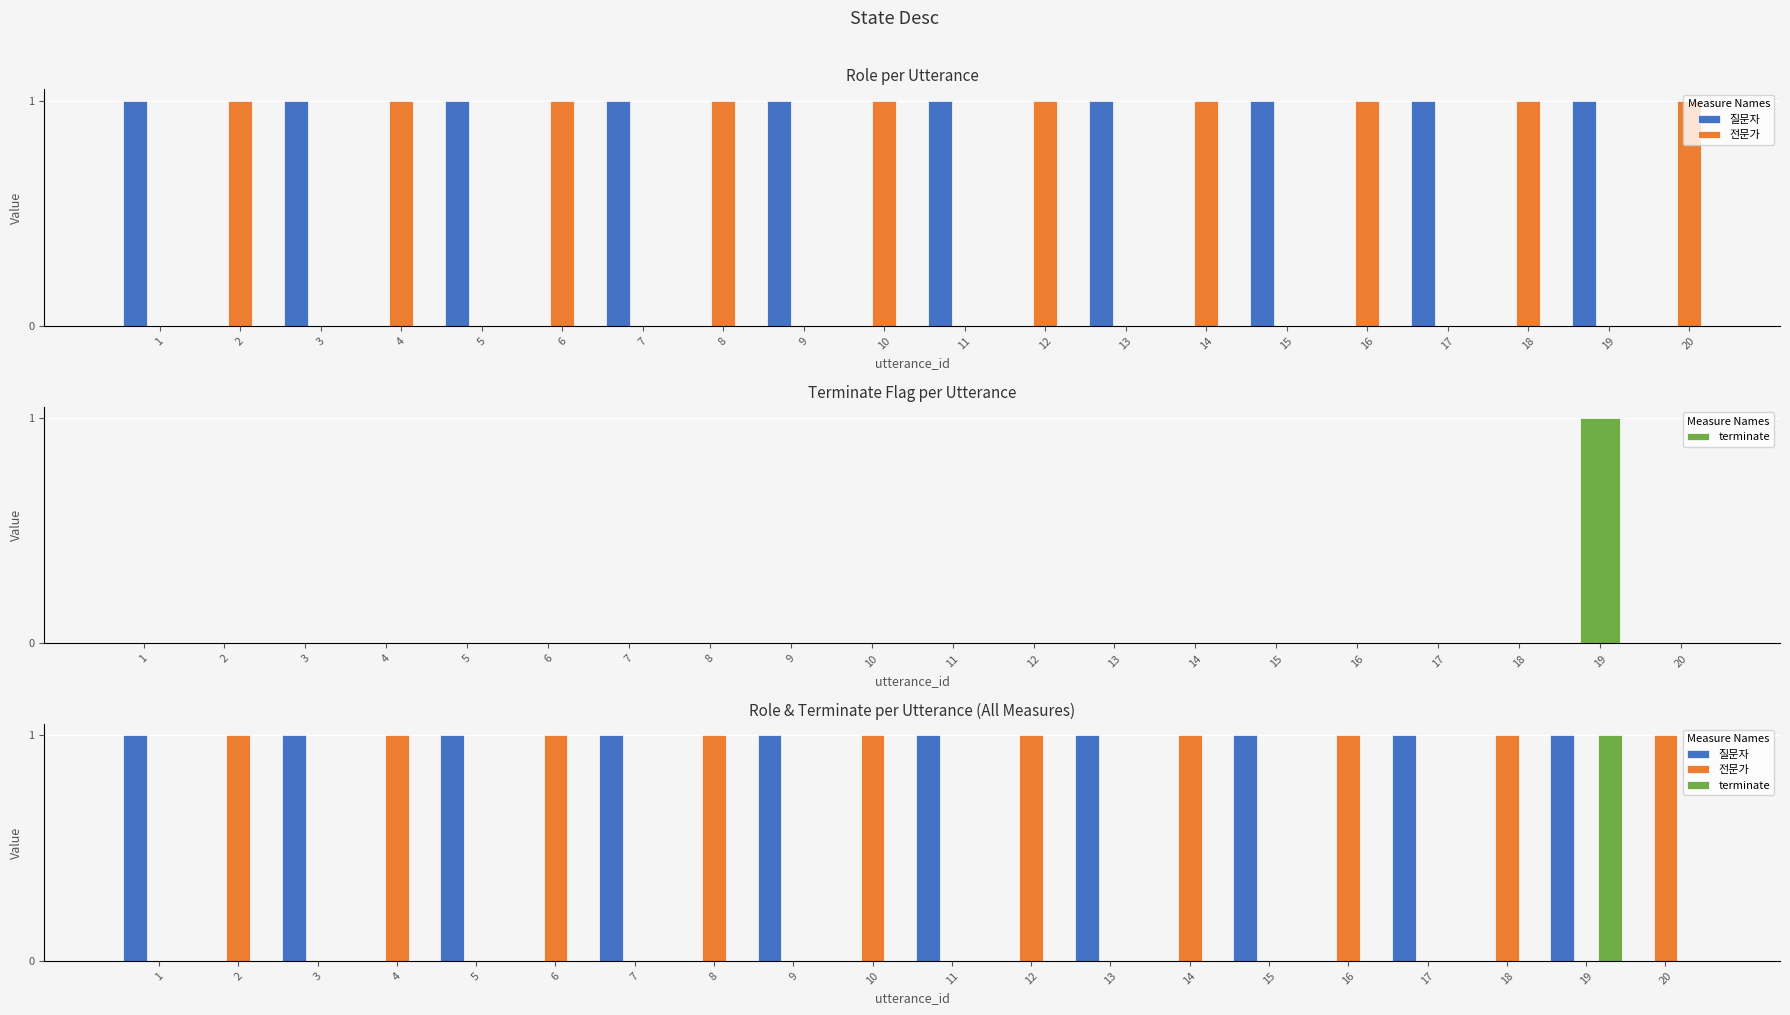

Between 14 and 16, which series saw the biggest shift?

질문자